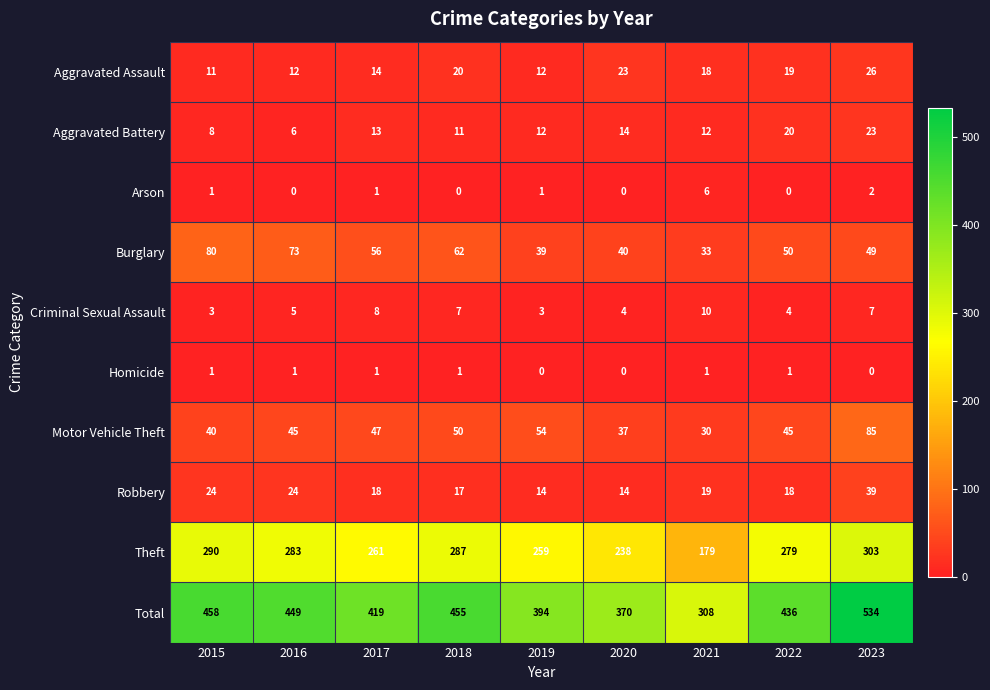

Is it true that Criminal Sexual Assault equals 5 at 2019?

False